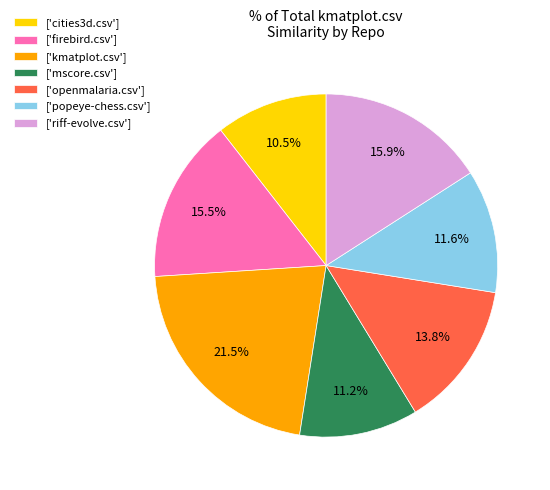

Count the number of slices in the pie.

7